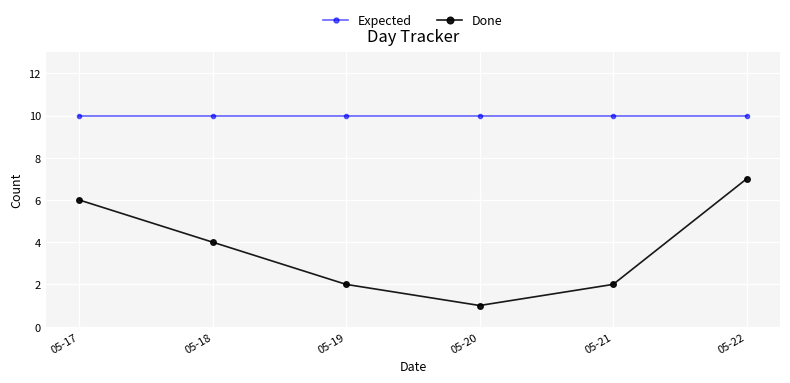

What is the value of the Done point at the 2nd from the left?

4